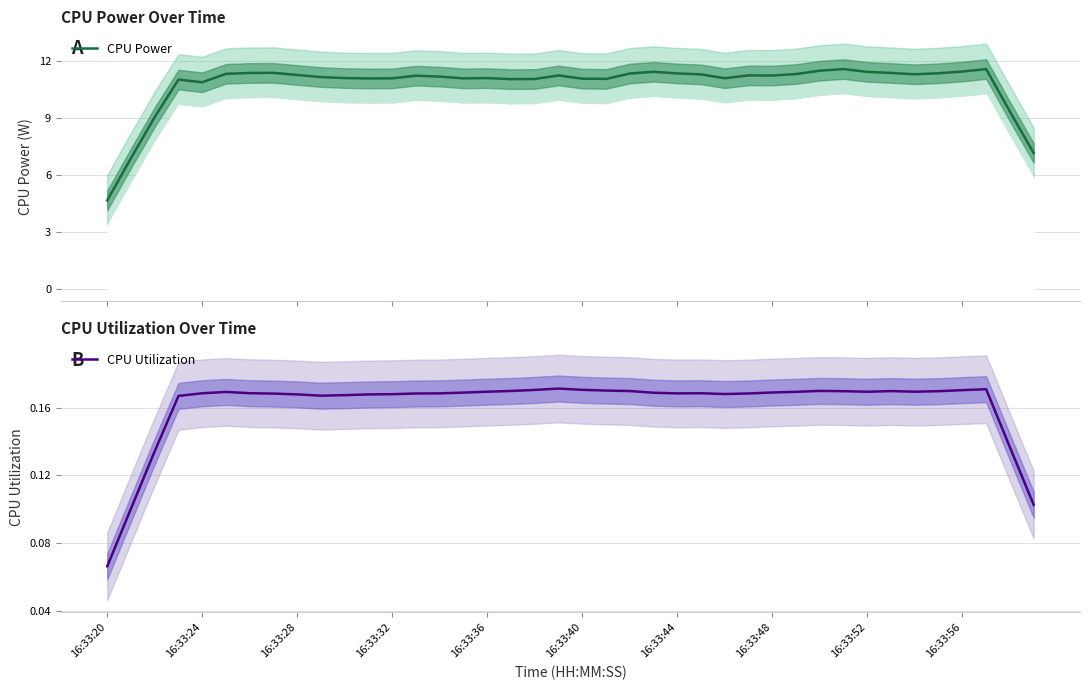

What is the highest value of the CPU Power series?

11.6